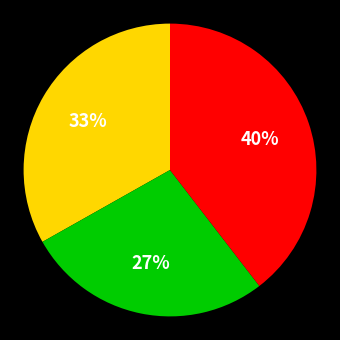

To the nearest percent, what is the average slice percentage?

33%